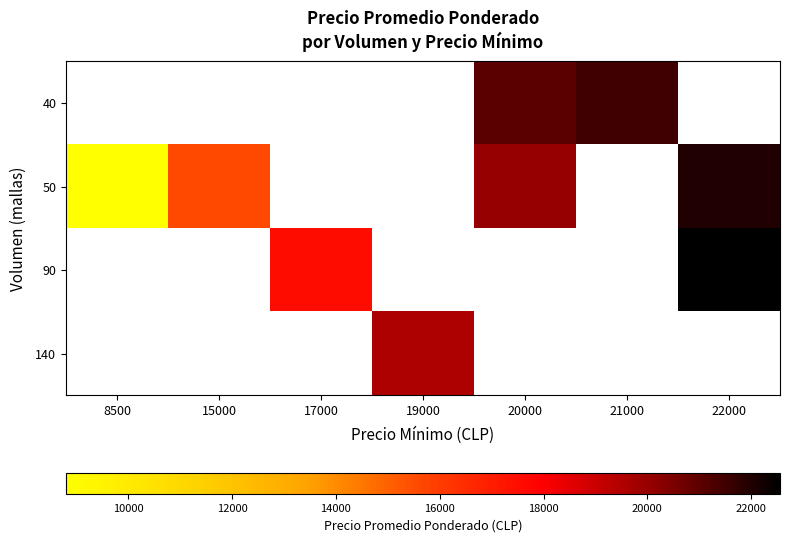

How many series are shown in this chart?

4